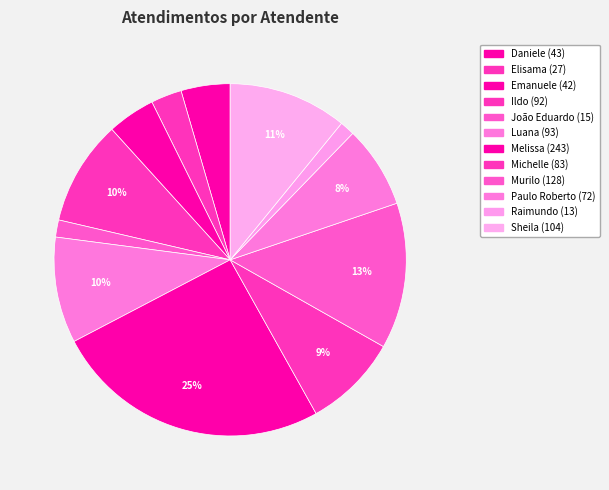

Rank the categories by value from highest to lowest.

Melissa, Murilo, Sheila, Luana, Ildo, Michelle, Paulo Roberto, Daniele, Emanuele, Elisama, João Eduardo, Raimundo